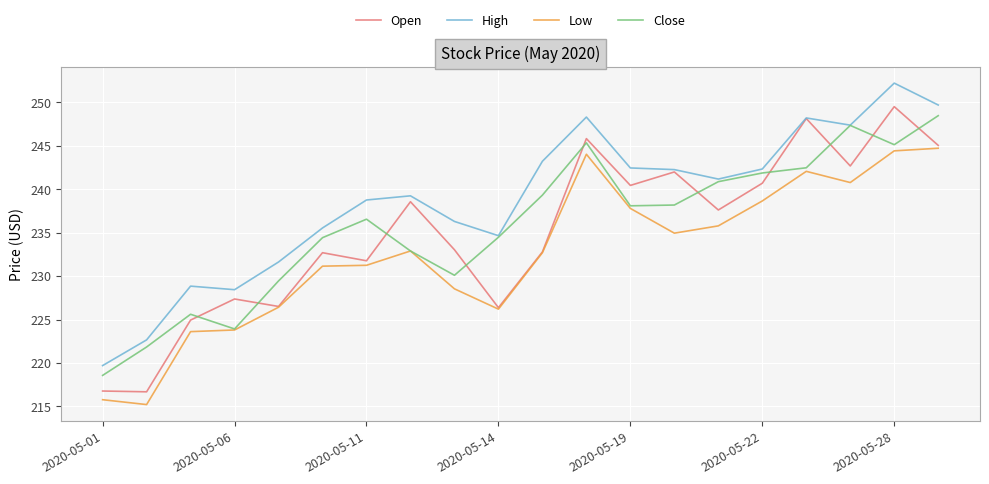

Count the number of data series in this chart.

4